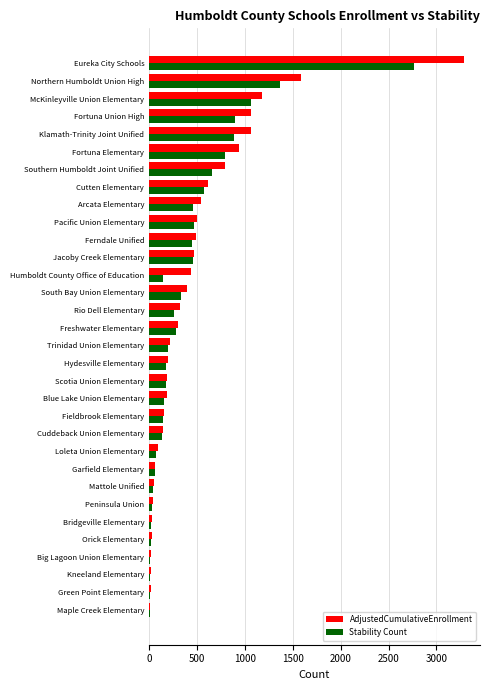

Count the number of categories in the chart.

32